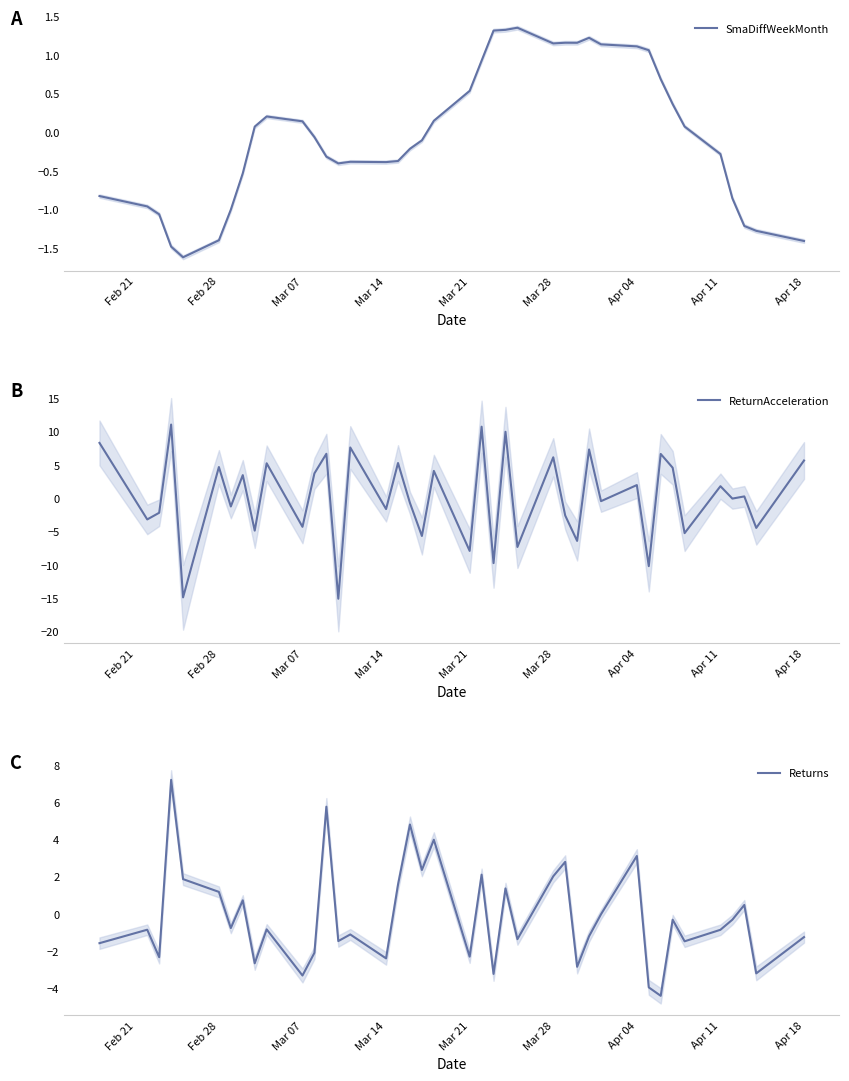

What is the minimum value for SmaDiffWeekMonth?

-1.6